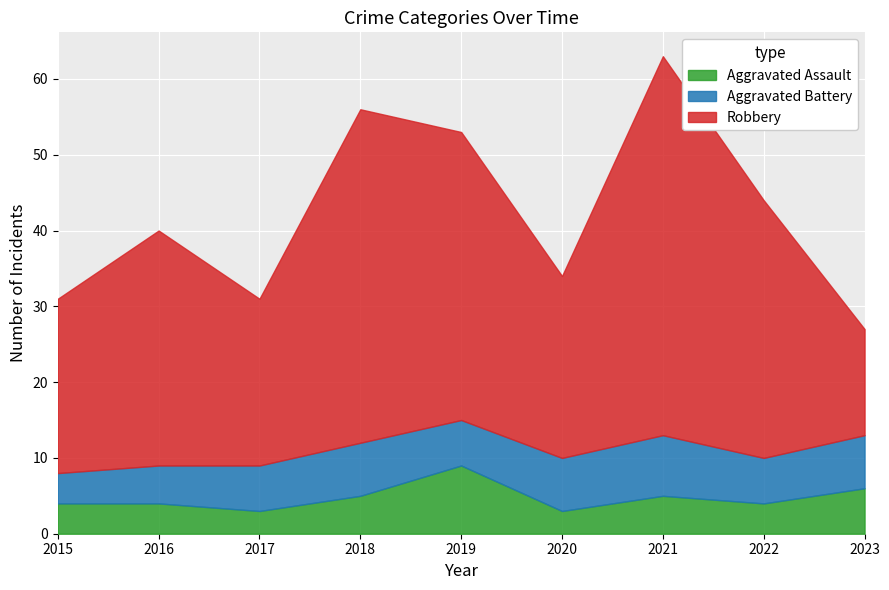

Is it true that Aggravated Assault equals 3 at 2017?

True